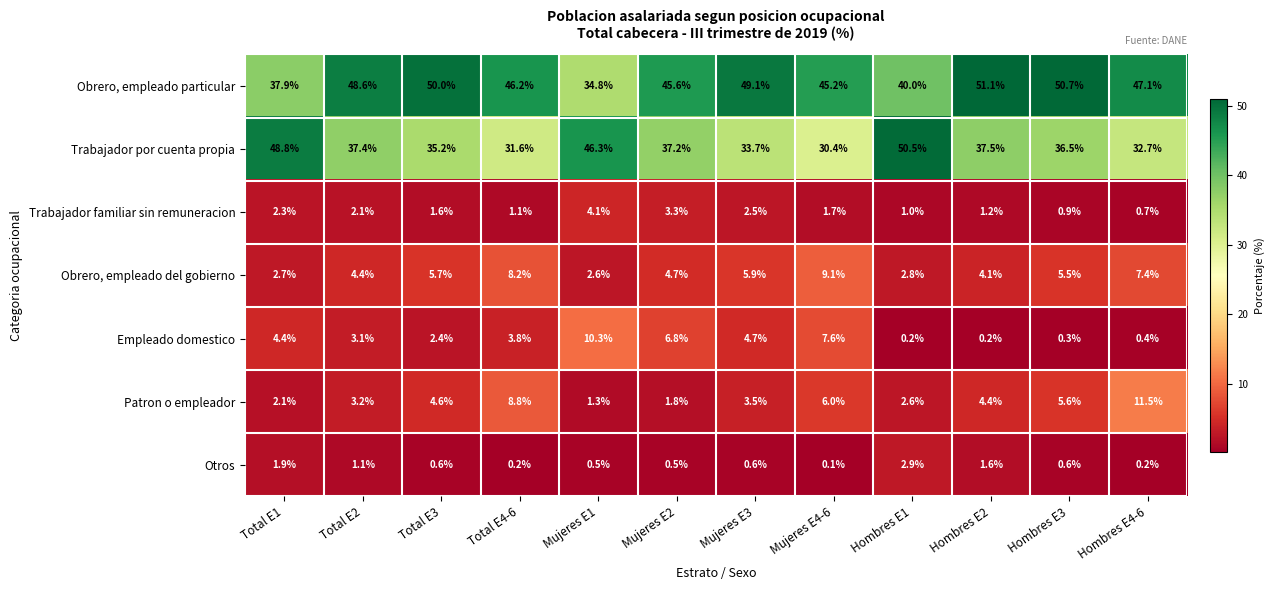

Count the number of categories in the chart.

12